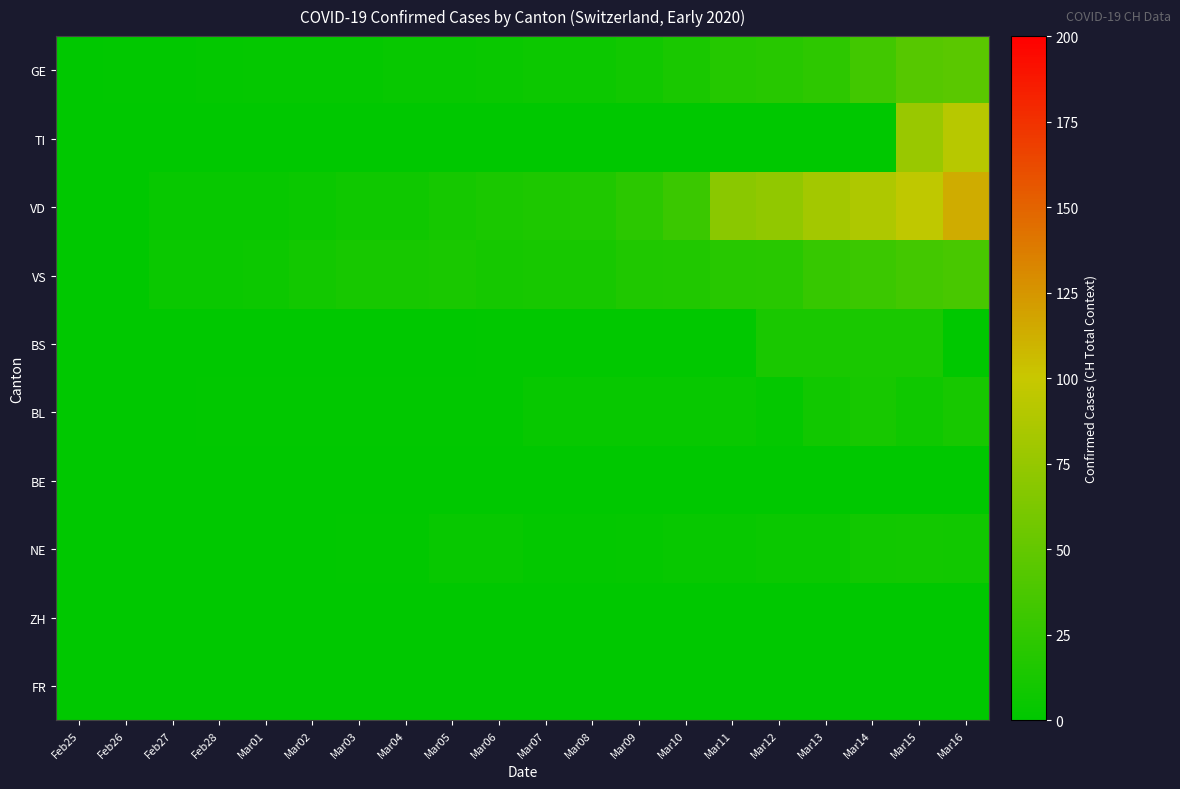

Reading left to right, transcribe all the data shown in this chart.

GE: Feb25=0	Feb26=1	Feb27=1	Feb28=2	Mar01=3	Mar02=3	Mar03=3	Mar04=4	Mar05=4	Mar06=5	Mar07=7	Mar08=7	Mar09=9	Mar10=13	Mar11=18	Mar12=20	Mar13=23	Mar14=33	Mar15=43	Mar16=46
TI: Feb25=0	Feb26=0	Feb27=0	Feb28=0	Mar01=0	Mar02=0	Mar03=0	Mar04=0	Mar05=0	Mar06=0	Mar07=0	Mar08=0	Mar09=0	Mar10=0	Mar11=0	Mar12=0	Mar13=0	Mar14=0	Mar15=77	Mar16=92
VD: Feb25=0	Feb26=0	Feb27=4	Feb28=4	Mar01=4	Mar02=6	Mar03=8	Mar04=8	Mar05=11	Mar06=14	Mar07=15	Mar08=16	Mar09=22	Mar10=29	Mar11=69	Mar12=73	Mar13=82	Mar14=87	Mar15=96	Mar16=114
VS: Feb25=0	Feb26=0	Feb27=6	Feb28=6	Mar01=7	Mar02=10	Mar03=12	Mar04=12	Mar05=13	Mar06=11	Mar07=12	Mar08=12	Mar09=16	Mar10=17	Mar11=20	Mar12=21	Mar13=28	Mar14=30	Mar15=34	Mar16=36
BS: Feb25=0	Feb26=0	Feb27=0	Feb28=0	Mar01=0	Mar02=0	Mar03=0	Mar04=0	Mar05=0	Mar06=1	Mar07=1	Mar08=1	Mar09=1	Mar10=1	Mar11=1	Mar12=13	Mar13=13	Mar14=13	Mar15=13	Mar16=0
BL: Feb25=0	Feb26=0	Feb27=0	Feb28=1	Mar01=1	Mar02=1	Mar03=1	Mar04=1	Mar05=1	Mar06=1	Mar07=4	Mar08=4	Mar09=4	Mar10=4	Mar11=5	Mar12=3	Mar13=9	Mar14=12	Mar15=8	Mar16=12
BE: Feb25=0	Feb26=0	Feb27=0	Feb28=0	Mar01=0	Mar02=0	Mar03=0	Mar04=0	Mar05=0	Mar06=0	Mar07=0	Mar08=0	Mar09=0	Mar10=0	Mar11=0	Mar12=0	Mar13=0	Mar14=0	Mar15=0	Mar16=0
NE: Feb25=0	Feb26=0	Feb27=0	Feb28=0	Mar01=0	Mar02=0	Mar03=1	Mar04=1	Mar05=4	Mar06=4	Mar07=2	Mar08=2	Mar09=3	Mar10=4	Mar11=4	Mar12=6	Mar13=6	Mar14=9	Mar15=10	Mar16=9
ZH: Feb25=0	Feb26=0	Feb27=0	Feb28=0	Mar01=0	Mar02=0	Mar03=0	Mar04=0	Mar05=0	Mar06=0	Mar07=0	Mar08=0	Mar09=0	Mar10=0	Mar11=0	Mar12=0	Mar13=0	Mar14=0	Mar15=0	Mar16=0
FR: Feb25=0	Feb26=0	Feb27=0	Feb28=0	Mar01=0	Mar02=0	Mar03=0	Mar04=0	Mar05=0	Mar06=0	Mar07=0	Mar08=0	Mar09=0	Mar10=0	Mar11=0	Mar12=0	Mar13=0	Mar14=0	Mar15=0	Mar16=0